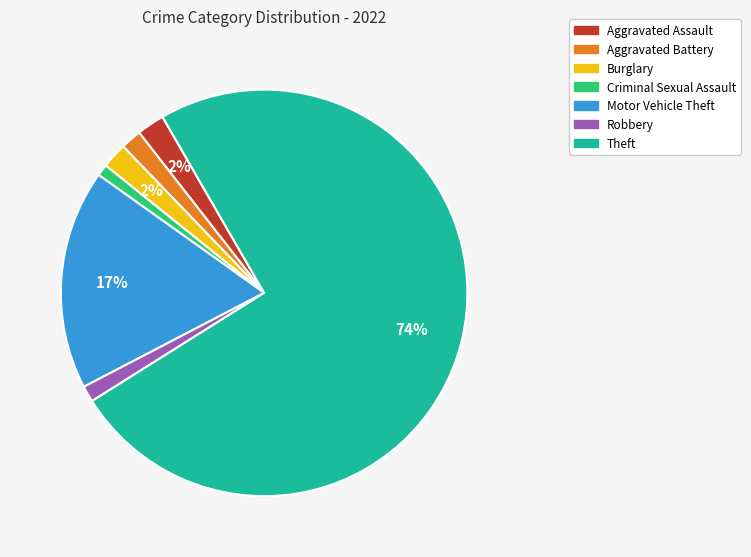

To the nearest percent, what is the average slice percentage?

14%